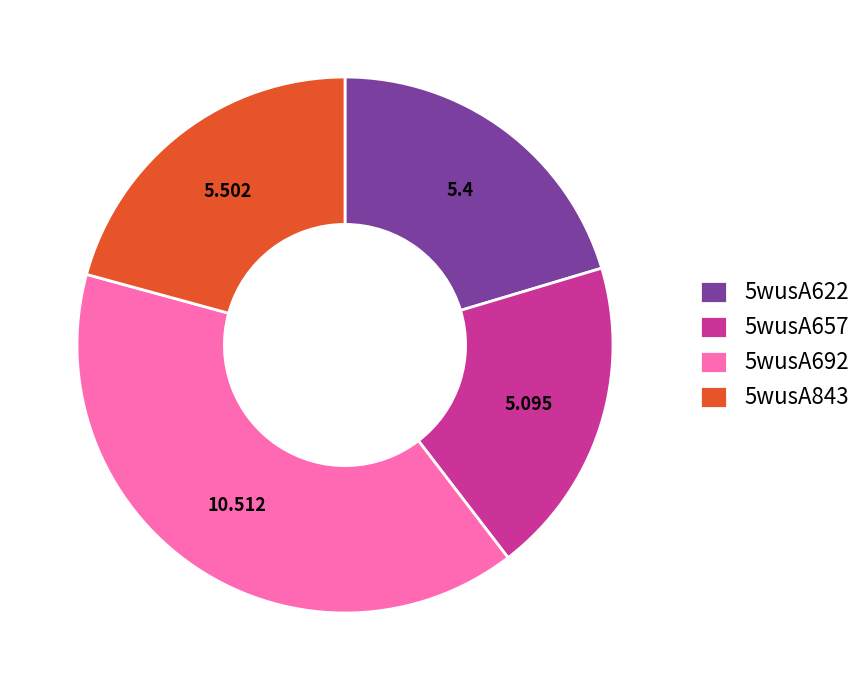

How many slices are in this pie chart?

4